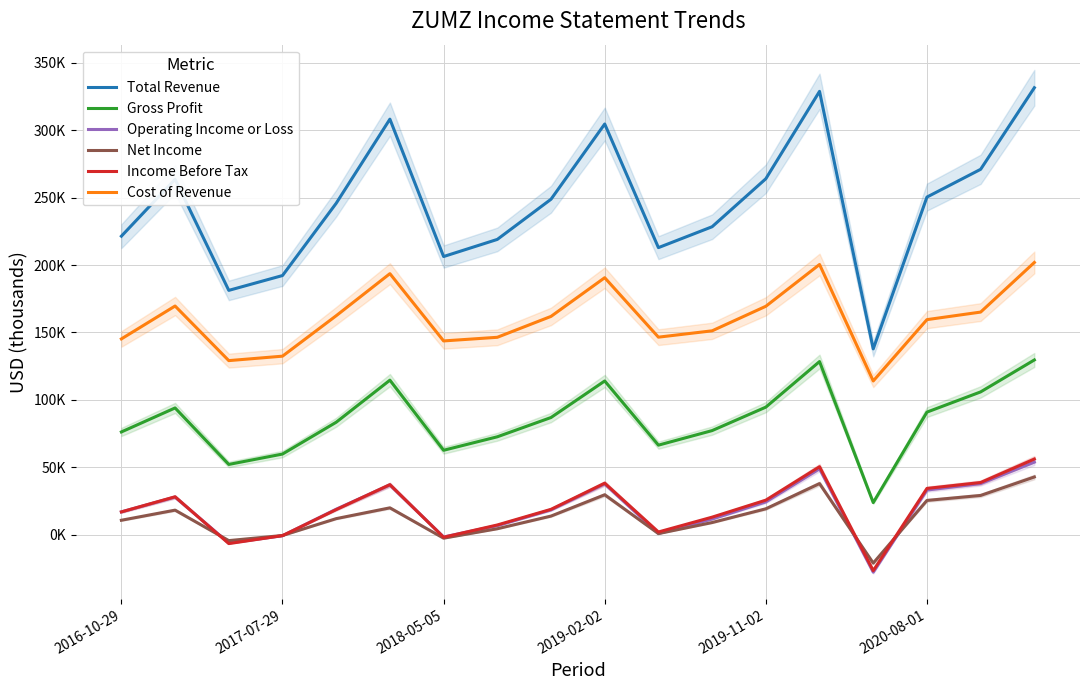

How many values in the Income Before Tax series are below 18800?

9